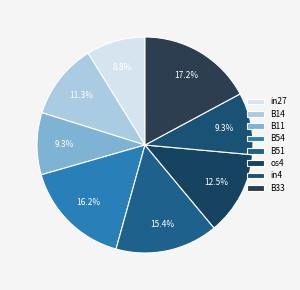

To the nearest percent, what is the difference between the B11 and B51 slice percentages?

6%